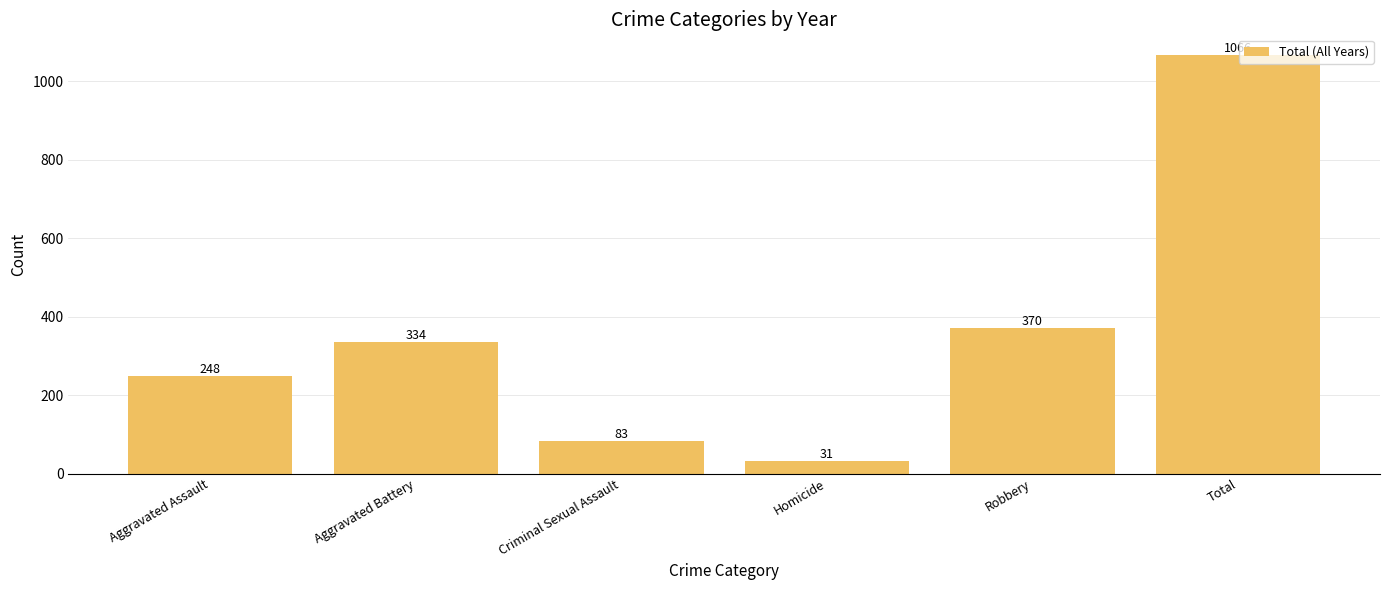

What is the ratio of the value at Criminal Sexual Assault to the value at Total?

0.1